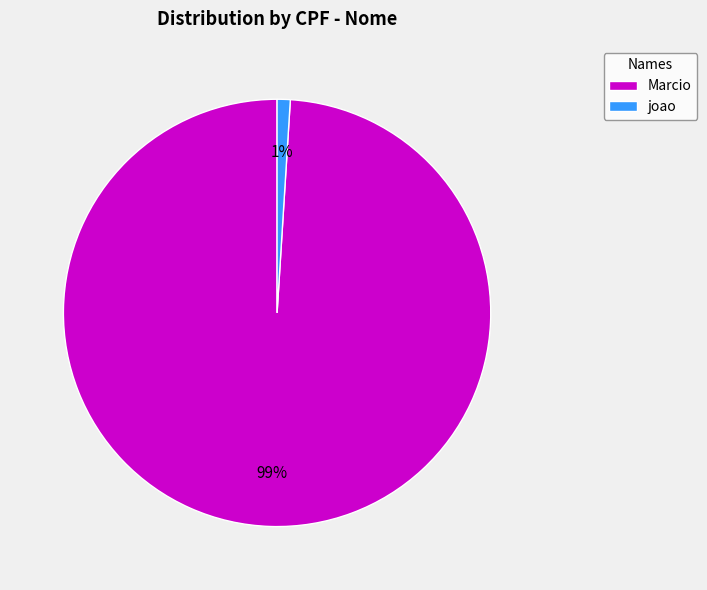

How many slices are in this pie chart?

2